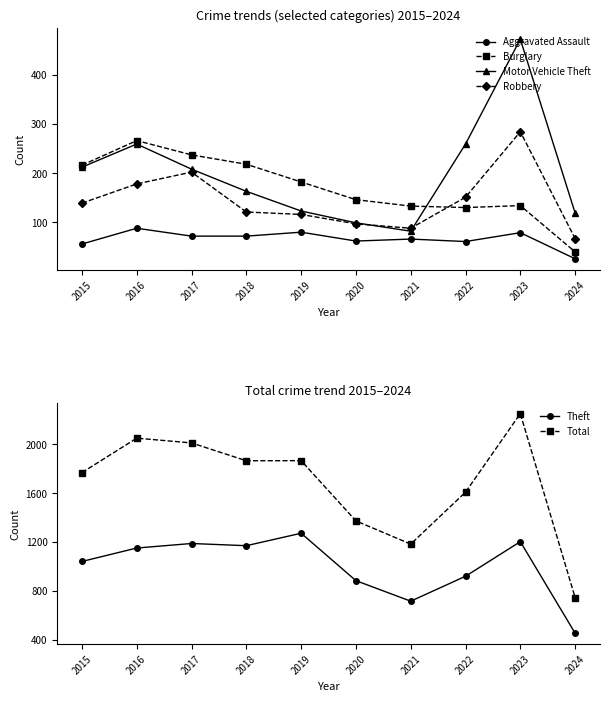

At which label does Motor Vehicle Theft first exceed 208?

2015